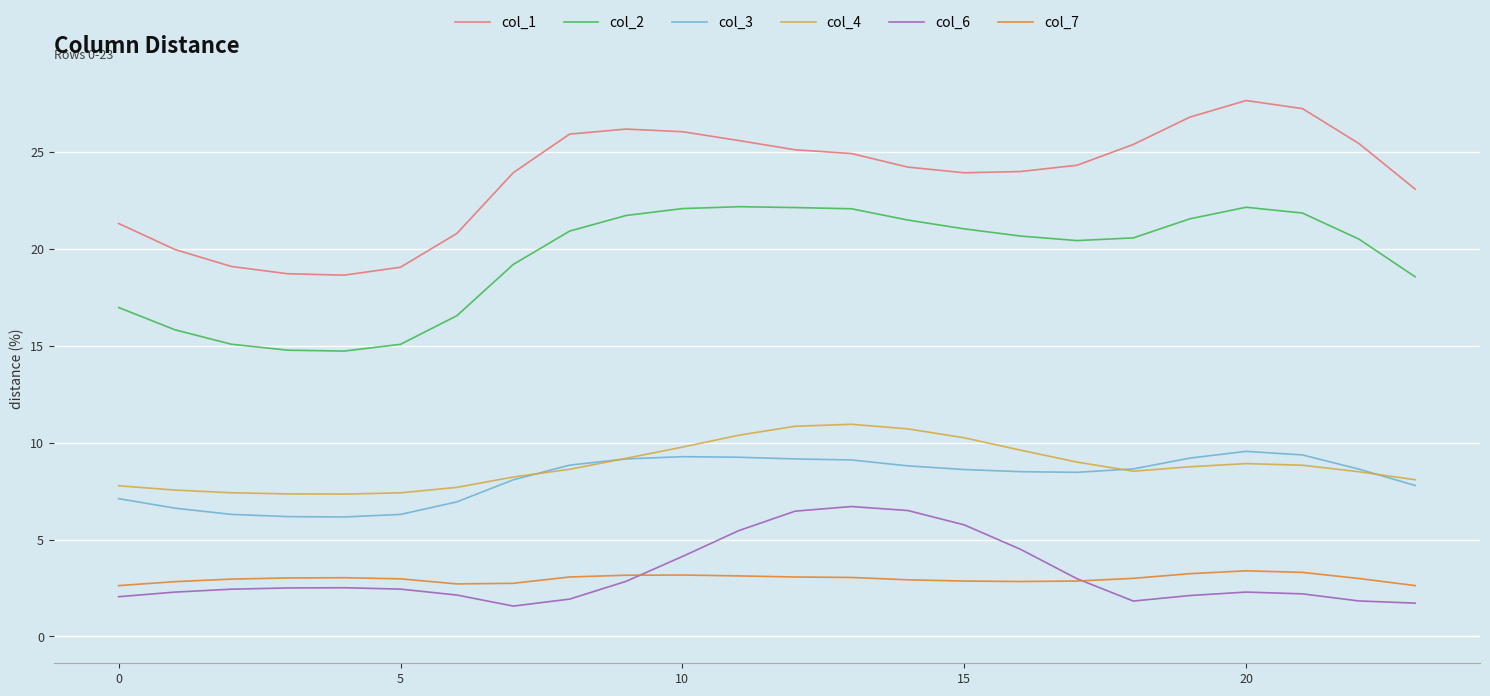

List the series in order of their peak value, lowest first.

col_7, col_6, col_3, col_4, col_2, col_1